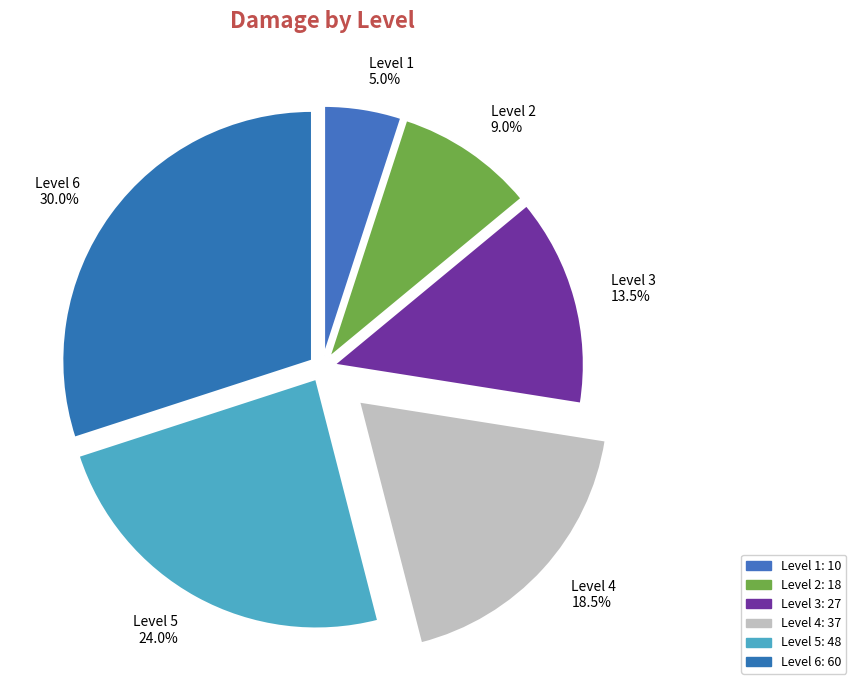

Does Level 2 represent more than half of the total?

No